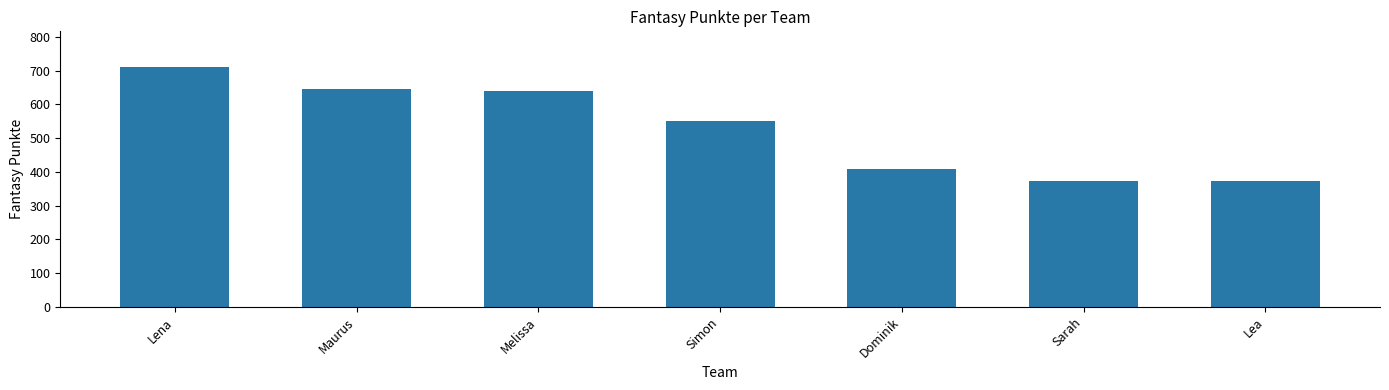

What is the sum of the values at Maurus and Lena?

1357